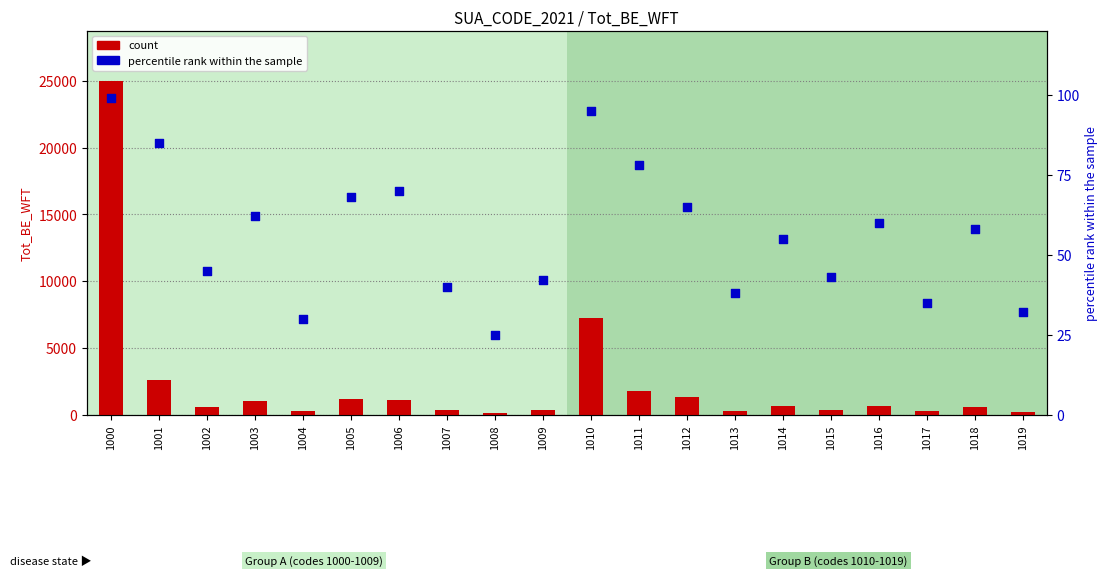

What is the total value across all series at 1007?

408